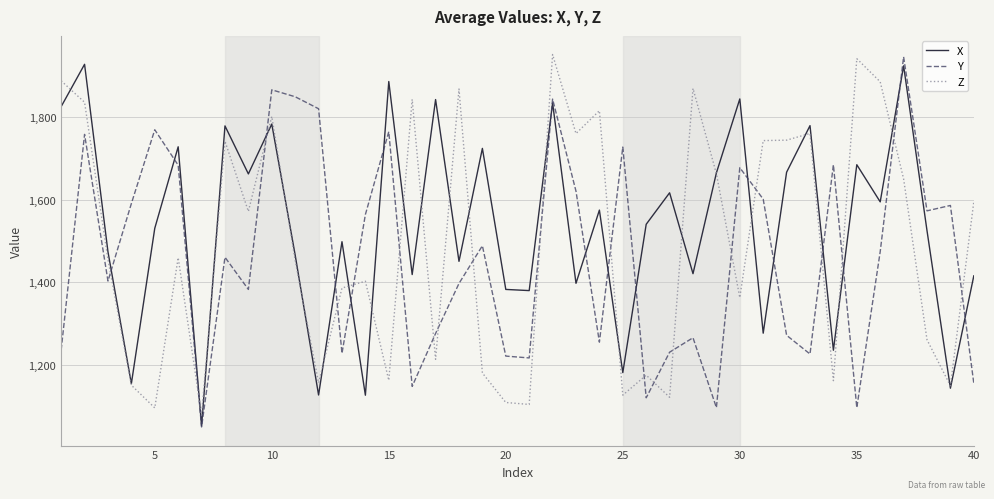

List the series in order of their overall mean, highest first.

X, Z, Y